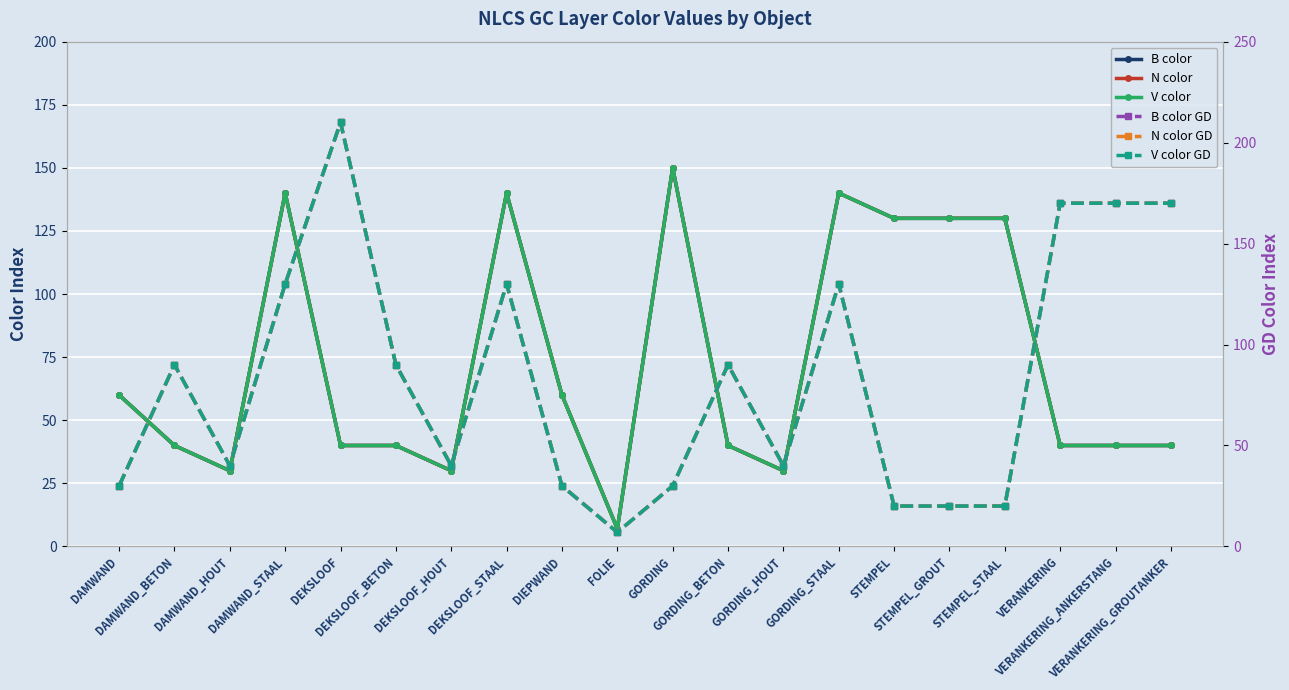

Between which two adjacent categories do B color and V color GD first intersect?

DAMWAND and DAMWAND_BETON